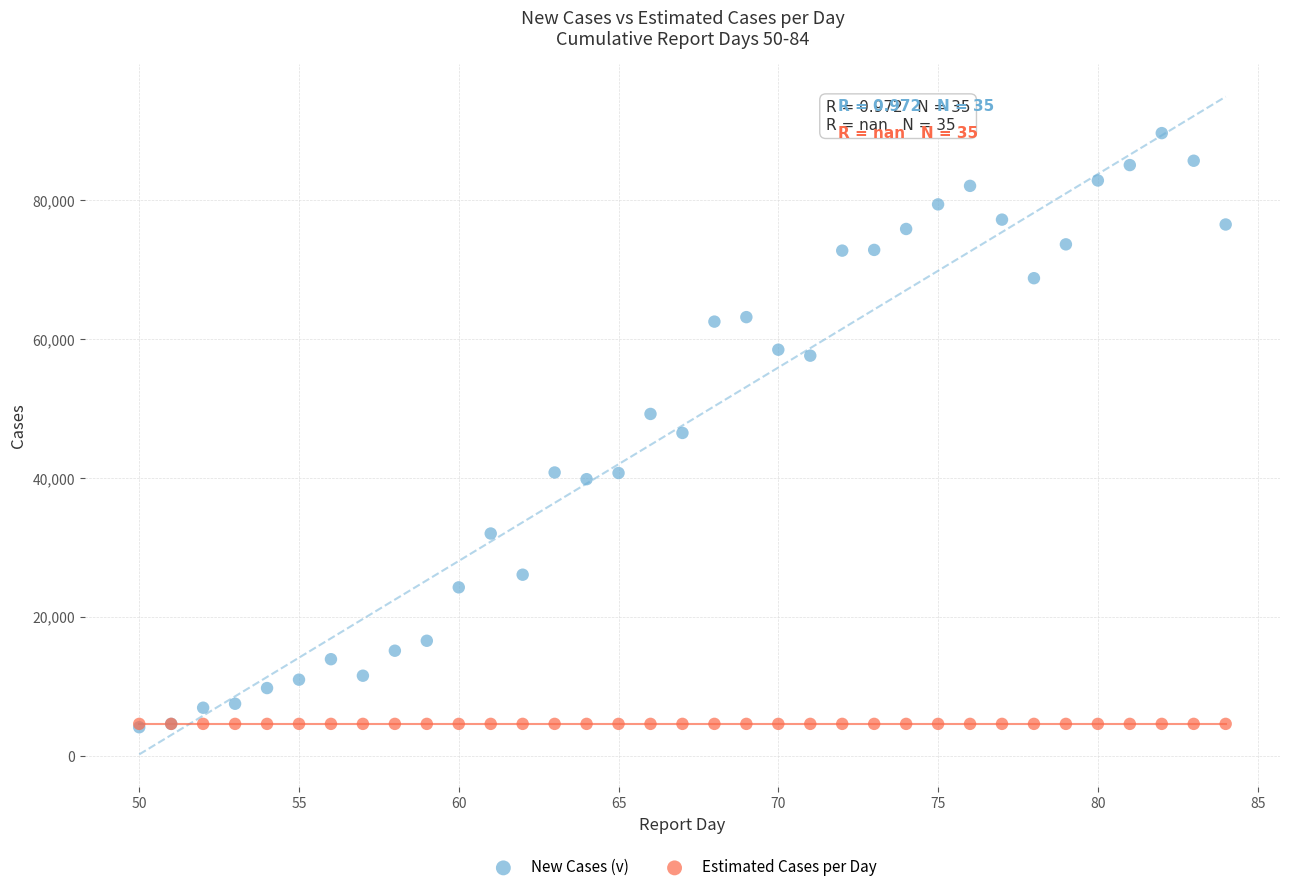

What are all the series names shown in the legend?

New Cases (v), Estimated Cases per Day